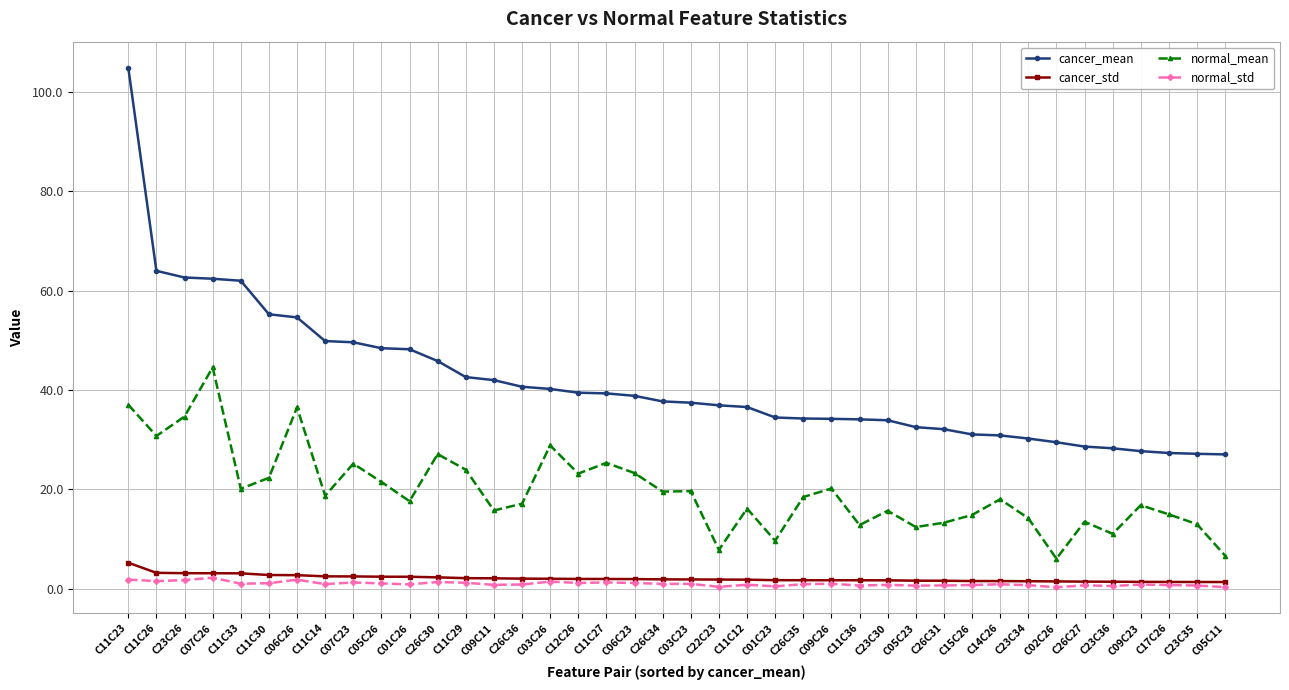

At which category is the sum across all series the highest?

C11C23